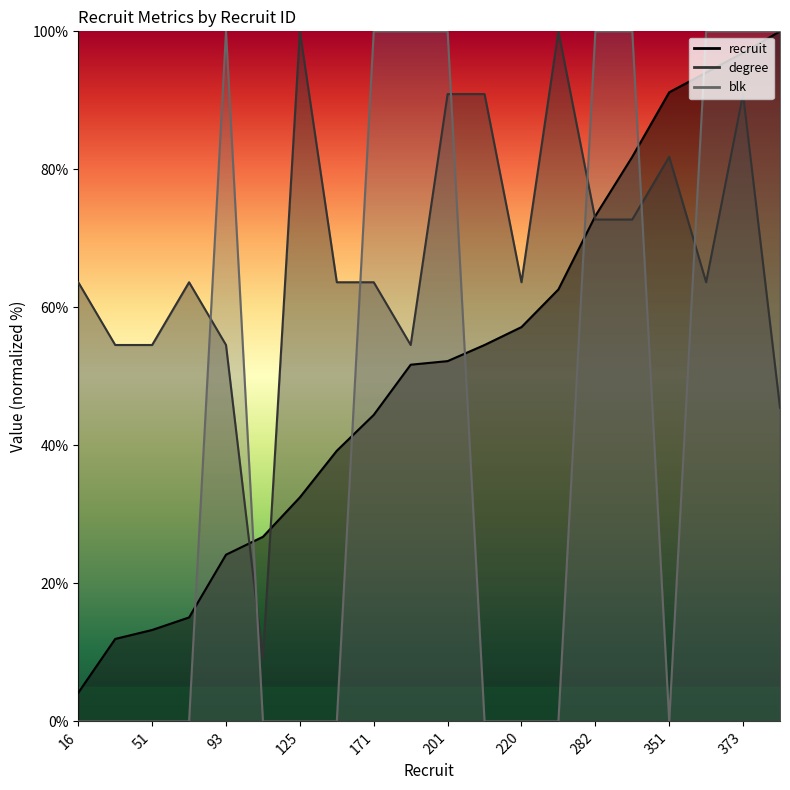

After their last crossing, which series has the higher values: degree or recruit?

recruit